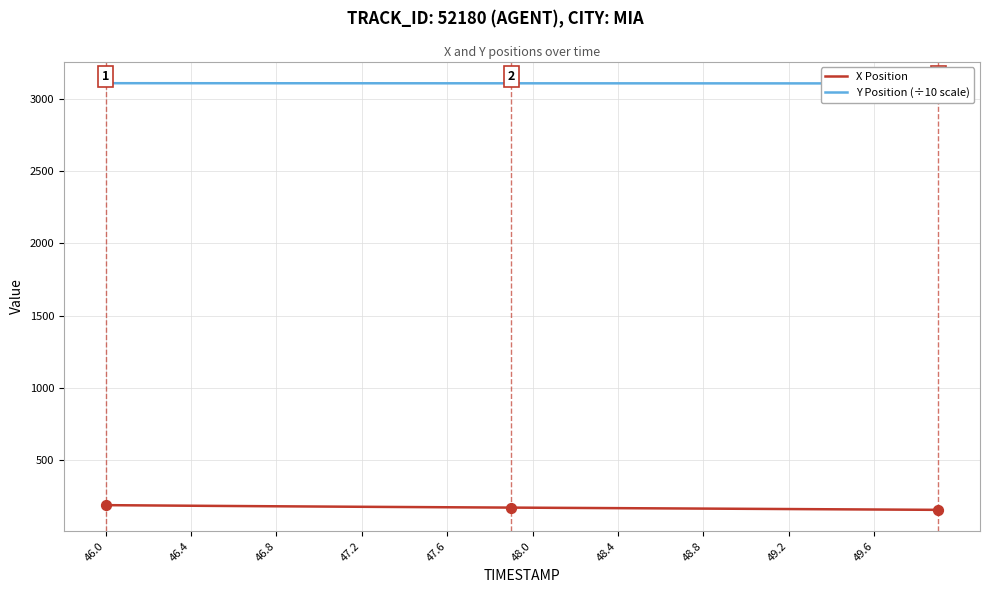

At which category is the sum across all series the highest?

46.0